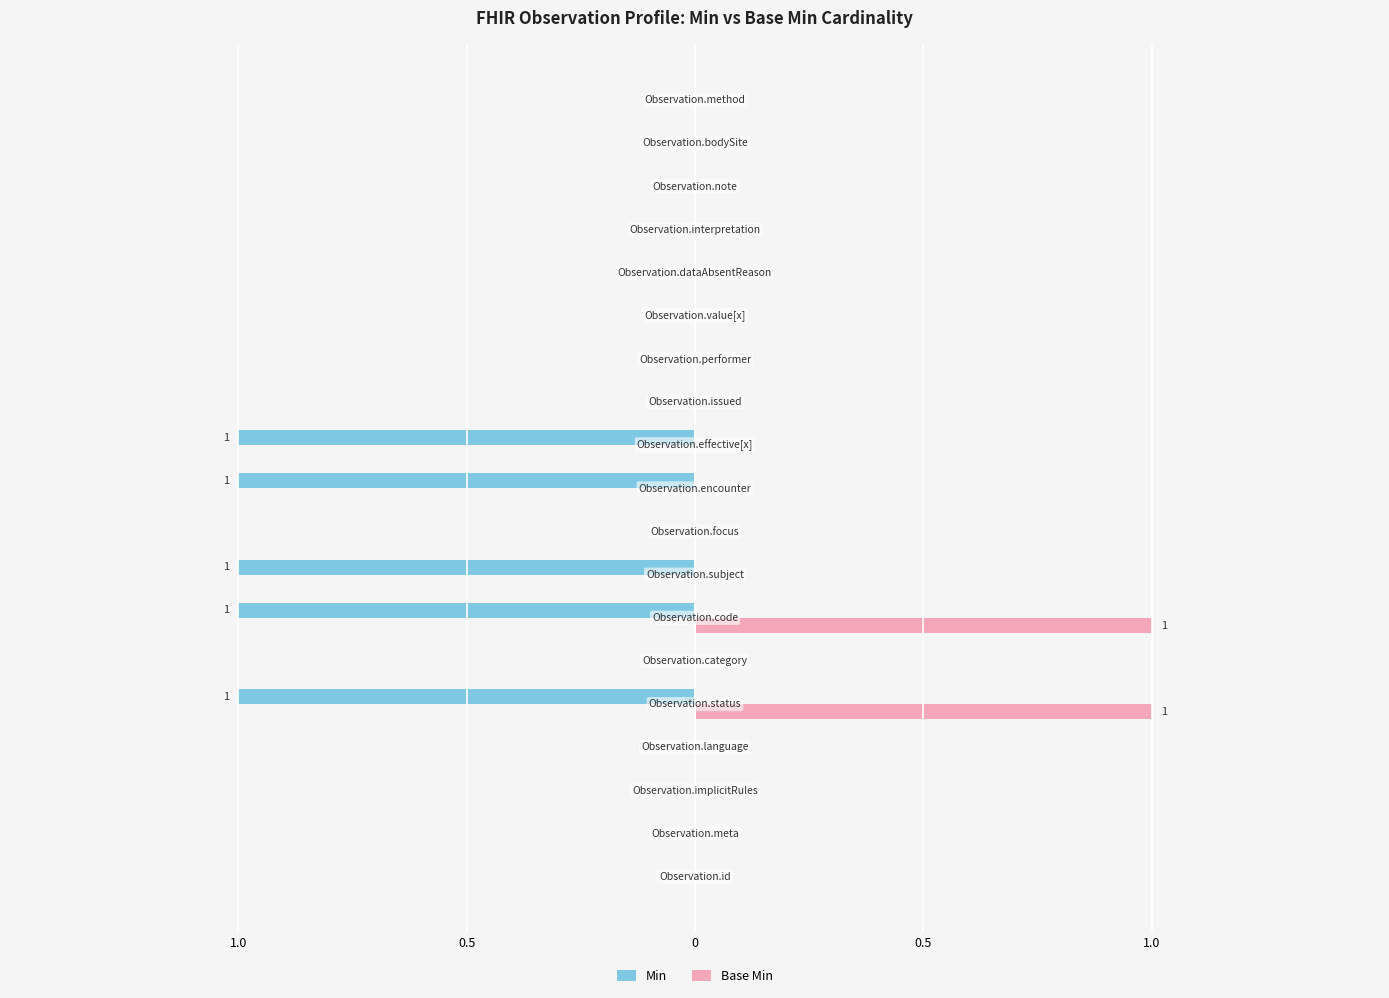

What are all the series names shown in the legend?

Min, Base Min